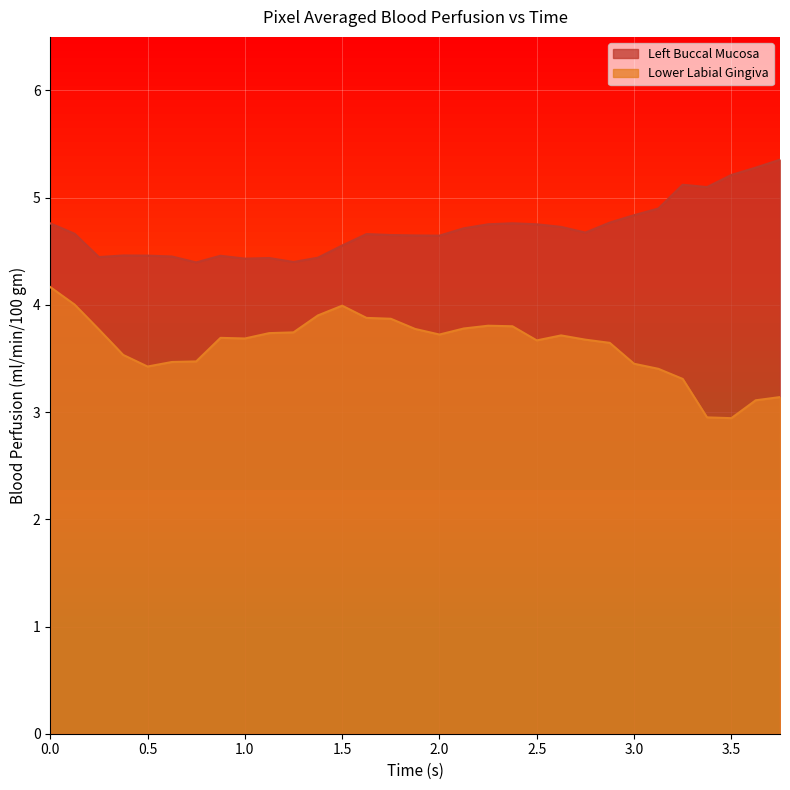

True or false: Left Buccal Mucosa and Lower Labial Gingiva cross at least once.

False